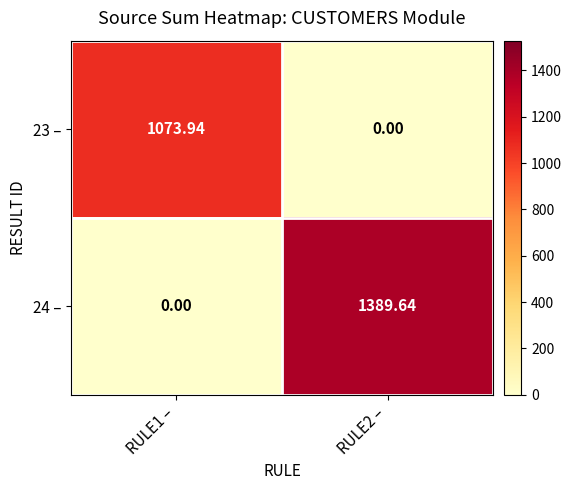

Is the value of 23 – at RULE2 – greater than the value of 24 – at RULE2 –?

No